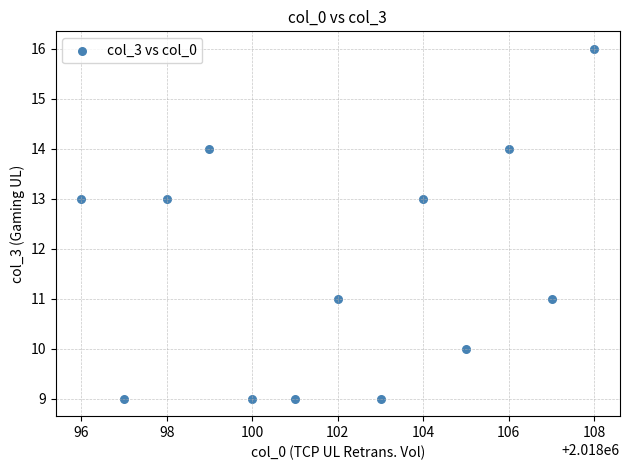

What is the range of Y values (max minus min)?

7